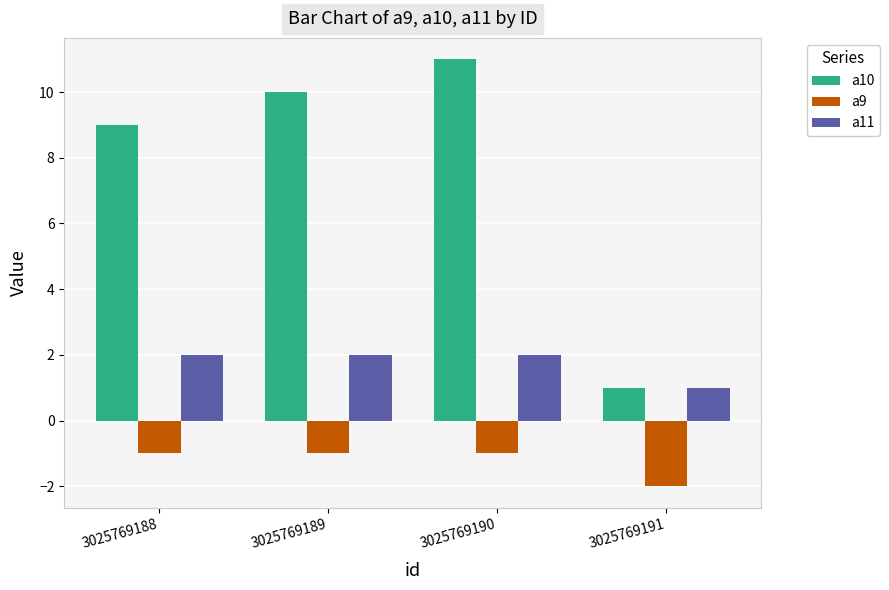

How many data points does each series have?

4